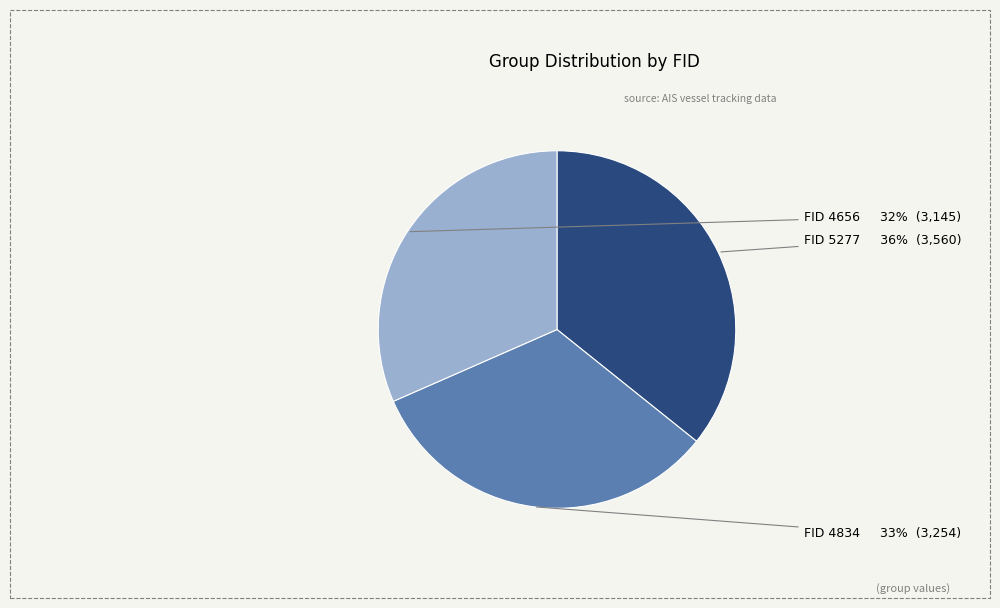

To the nearest percent, what portion does FID 5277 represent?

36%